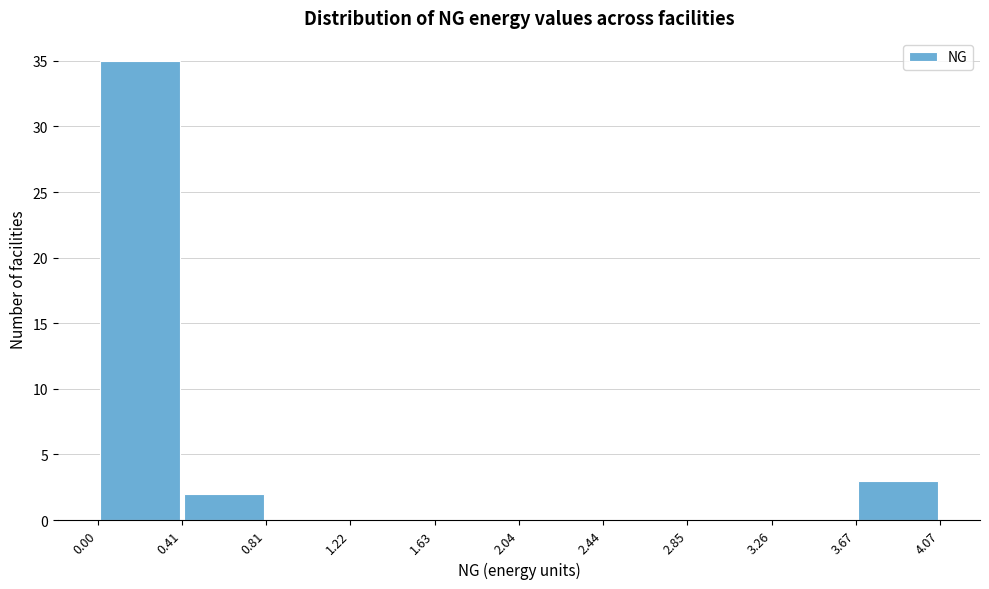

What is the height of the bar covering 3.67 to 4.07 on the x-axis? The values are not printed on the chart, so give them approximately, as read against the axis.

3